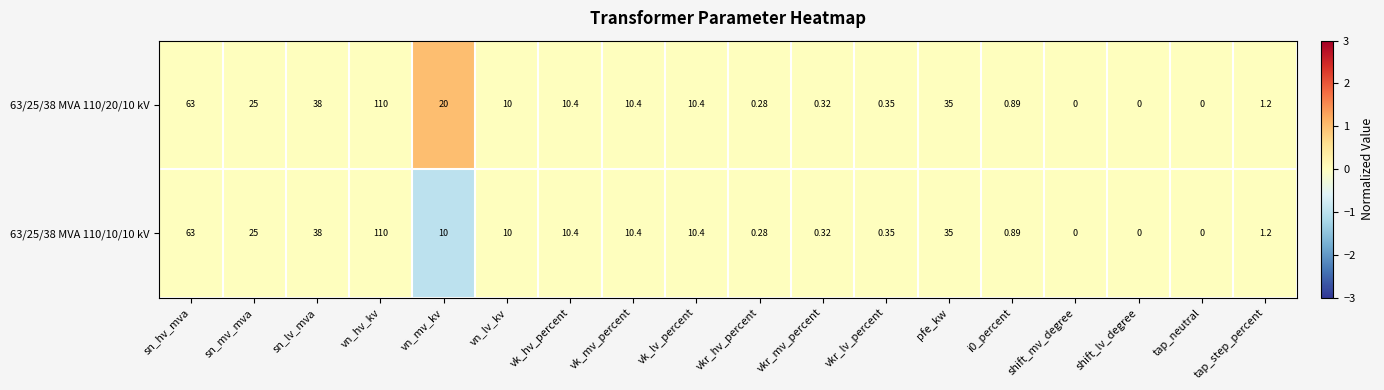

At which label does 63/25/38 MVA 110/10/10 kV reach its peak?

vn_hv_kv